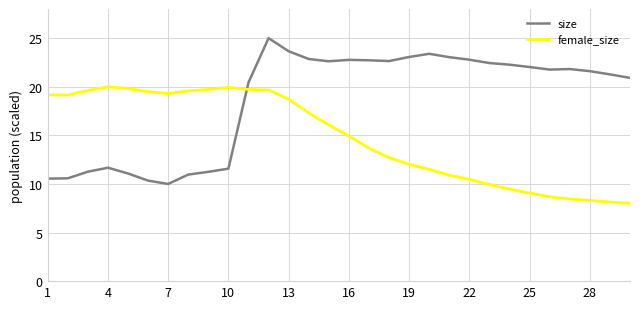

How many lines are shown in the chart?

2